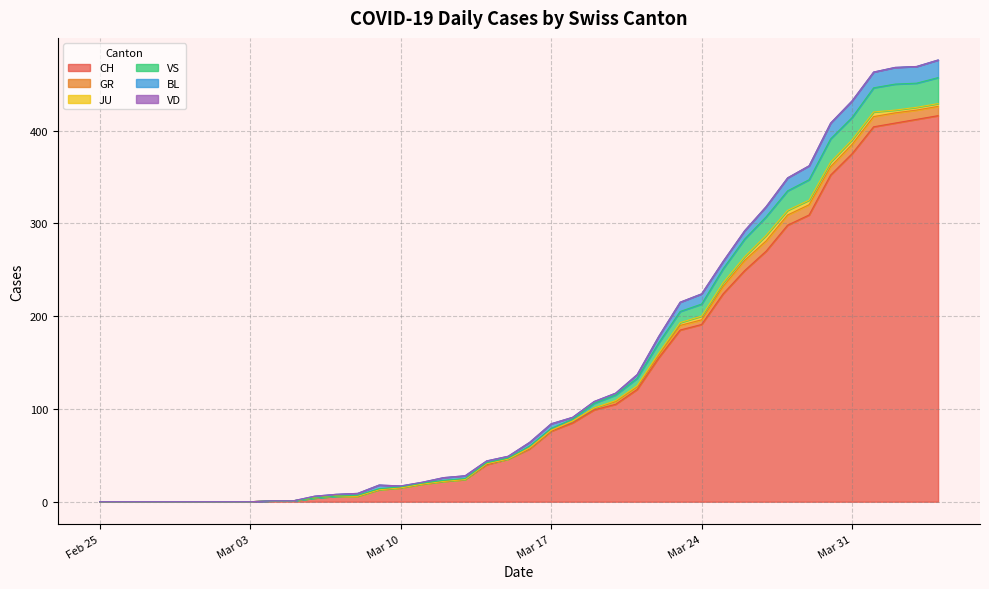

What is the maximum value for CH?

416